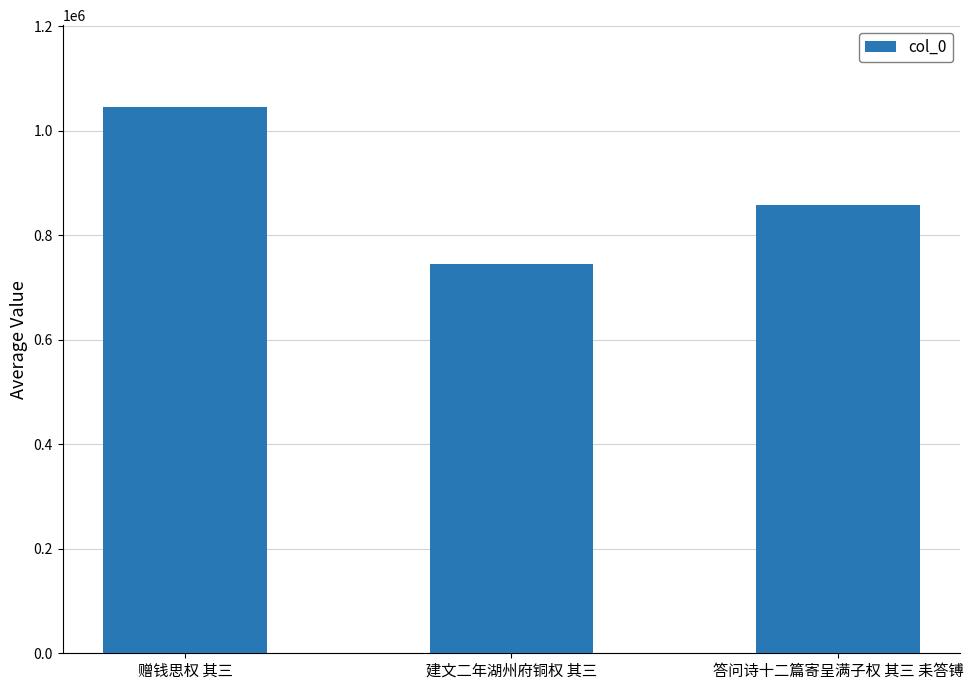

What is the minimum value shown in the chart?

744497